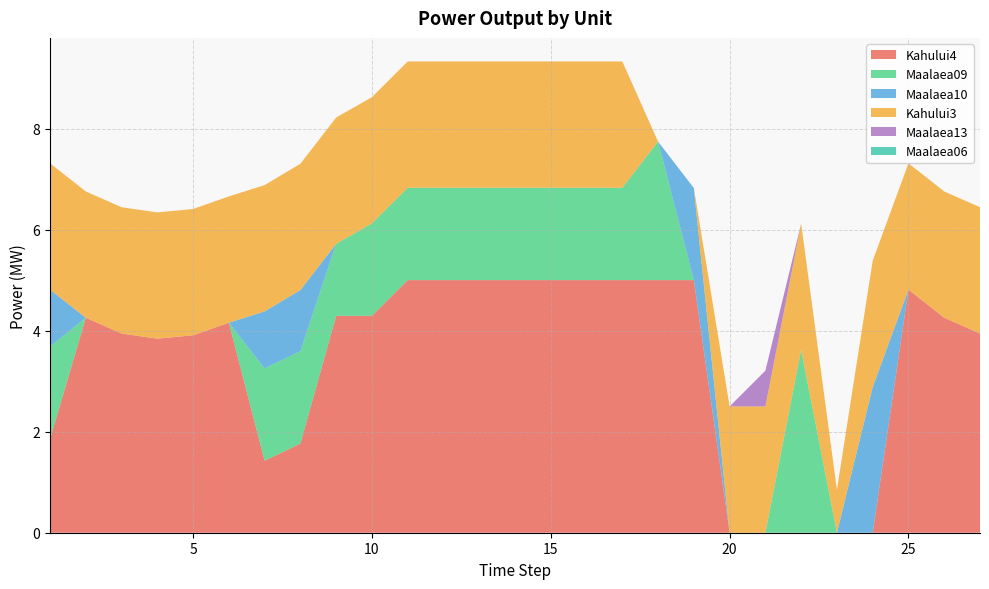

Reading left to right, what are all the values shown in this chart?

Kahului4: 1.9	4.3	3.9	3.8	3.9	4.2	1.4	1.8	4.3	4.3	5.0	5.0	5.0	5.0	5.0	5.0	5.0	5.0	5.0	0.0	0.0	0.0	0.0	0.0	4.8	4.3	3.9
Maalaea09: 1.8	0.0	0.0	0.0	0.0	0.0	1.8	1.8	1.4	1.8	1.8	1.8	1.8	1.8	1.8	1.8	1.8	2.7	0.0	0.0	0.0	3.6	0.0	0.0	0.0	0.0	0.0
Maalaea10: 1.1	0.0	0.0	0.0	0.0	0.0	1.1	1.2	0.0	0.0	0.0	0.0	0.0	0.0	0.0	0.0	0.0	0.0	1.8	0.0	0.0	0.0	0.0	2.9	0.0	0.0	0.0
Kahului3: 2.5	2.5	2.5	2.5	2.5	2.5	2.5	2.5	2.5	2.5	2.5	2.5	2.5	2.5	2.5	2.5	2.5	0.0	0.0	2.5	2.5	2.5	0.8	2.5	2.5	2.5	2.5
Maalaea13: 0.0	0.0	0.0	0.0	0.0	0.0	0.0	0.0	0.0	0.0	0.0	0.0	0.0	0.0	0.0	0.0	0.0	0.0	0.0	0.0	0.7	0.0	0.0	0.0	0.0	0.0	0.0
Maalaea06: 0.0	0.0	0.0	0.0	0.0	0.0	0.0	0.0	0.0	0.0	0.0	0.0	0.0	0.0	0.0	0.0	0.0	0.0	0.0	0.0	0.0	0.0	0.0	0.0	0.0	0.0	0.0